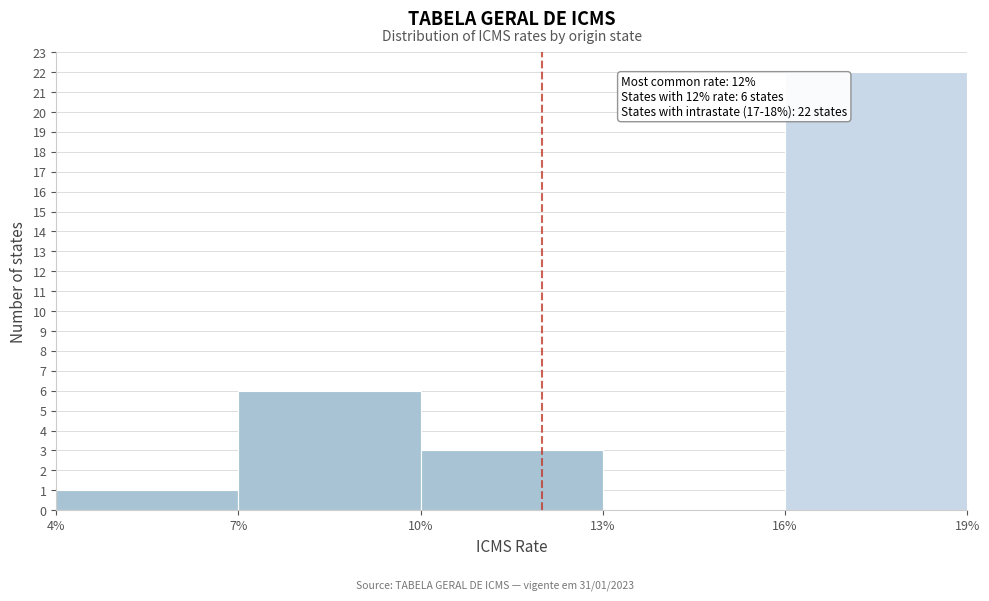

Which range on the x-axis has the tallest bar?

16% to 19%